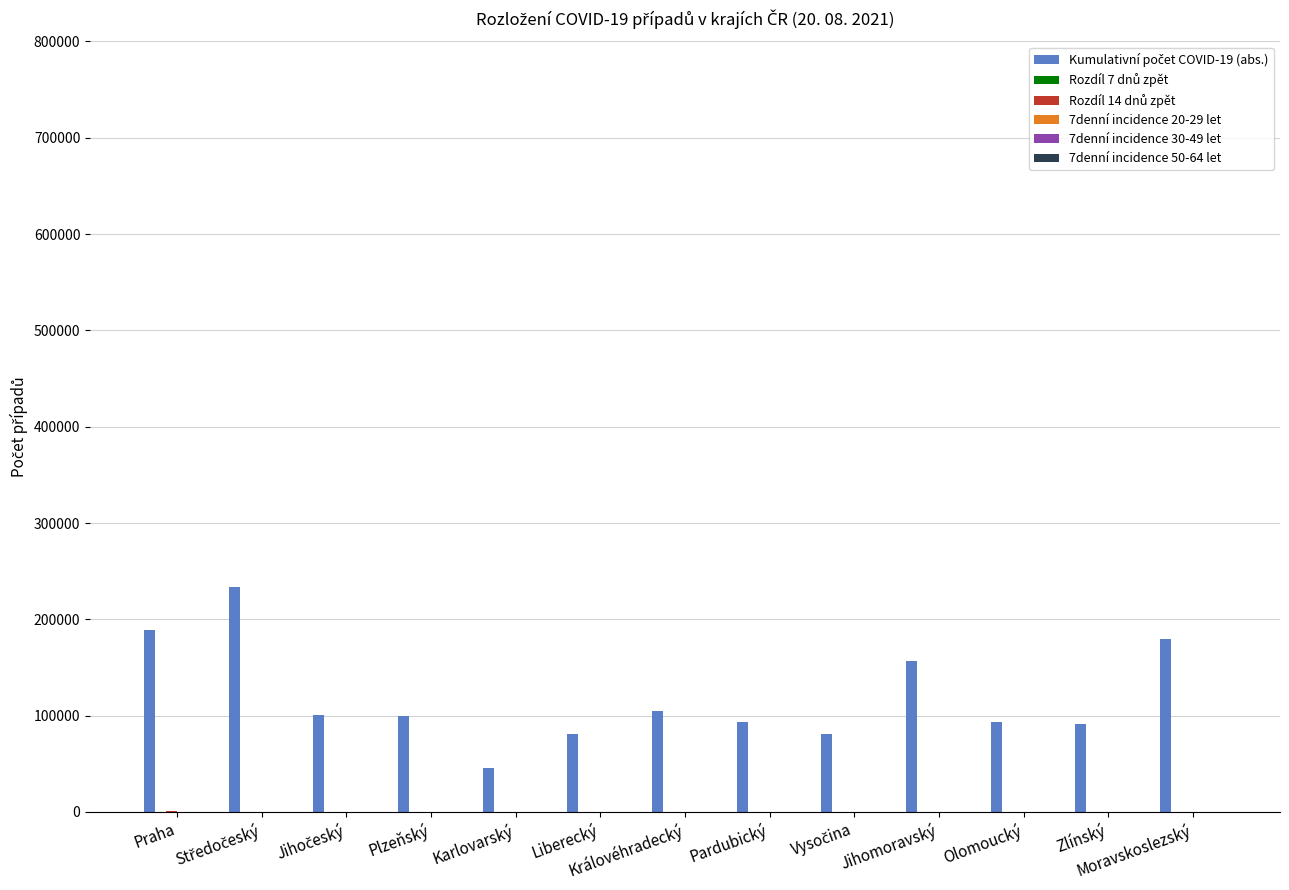

What is the maximum value shown in the chart?

233133